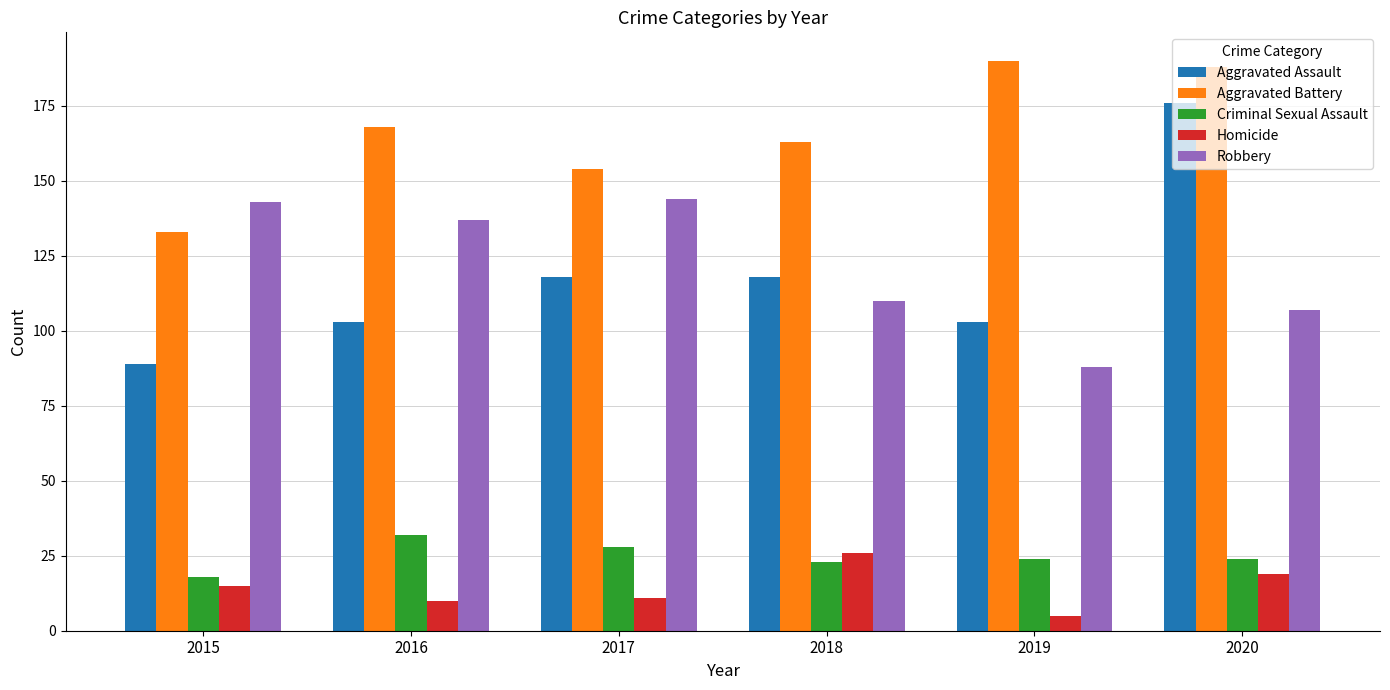

What is the spread (max minus min) of values at 2017?

143